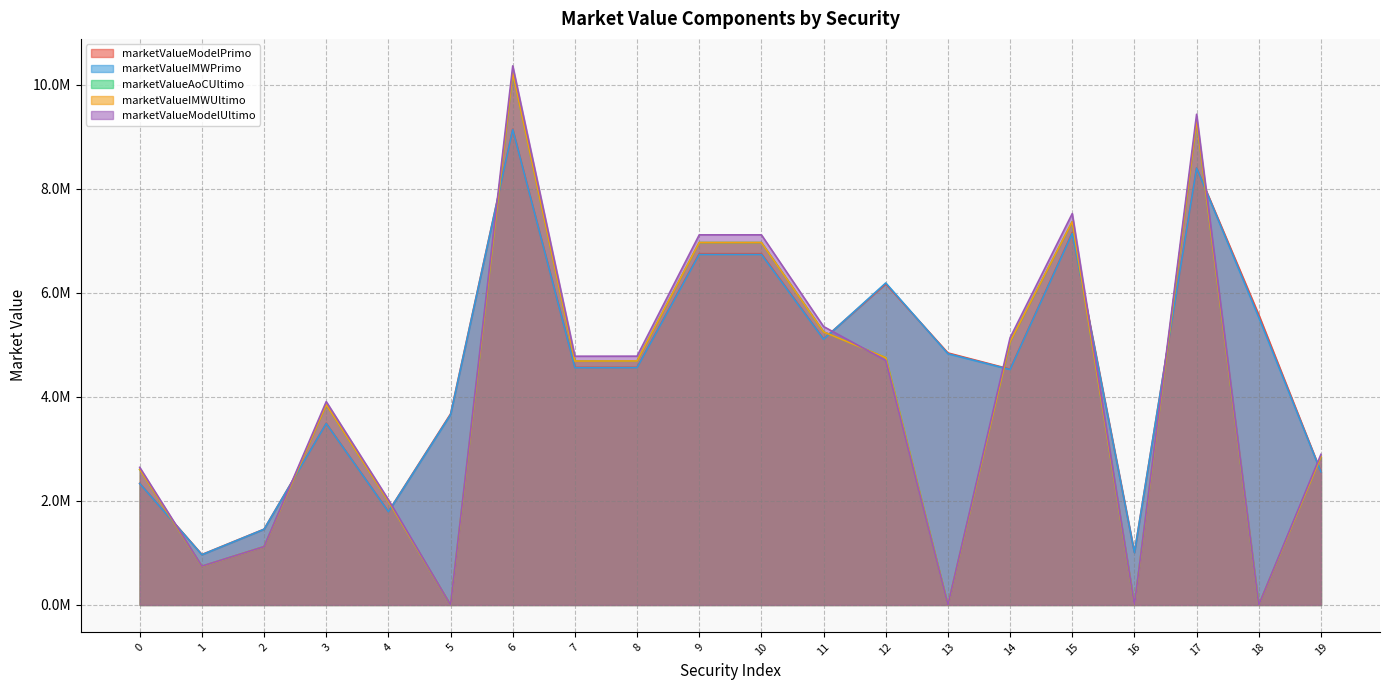

What is the difference between the second highest and second lowest values in the marketValueModelPrimo series?

7390609.3